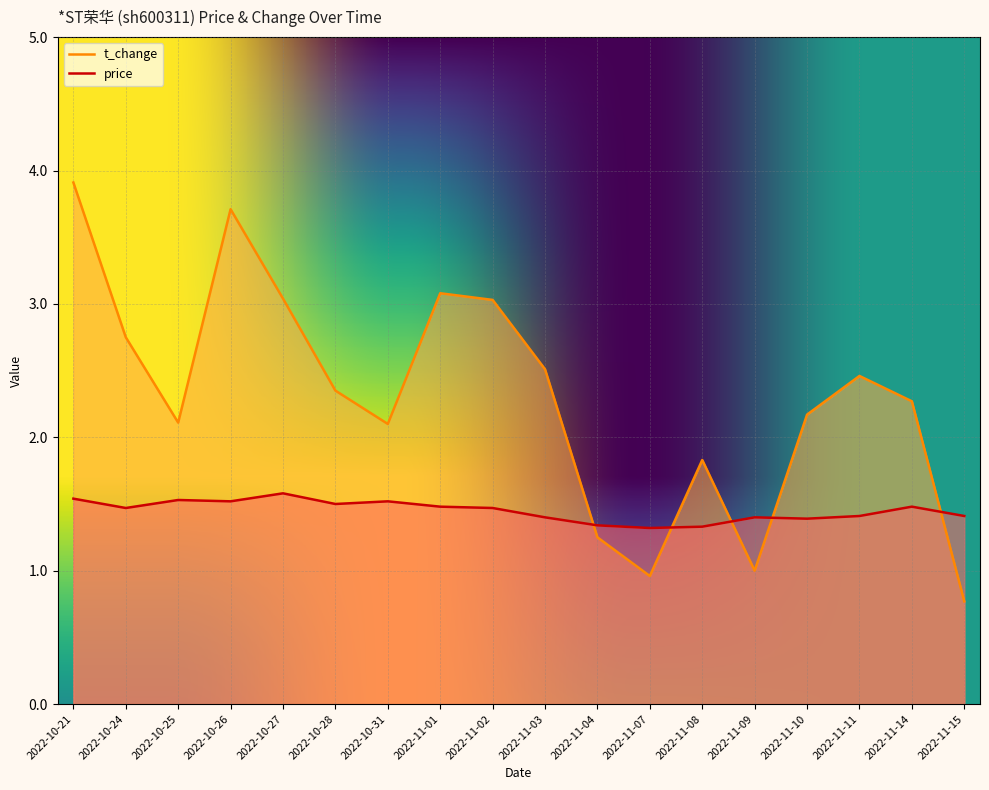

True or false: t_change and price cross at least once.

True